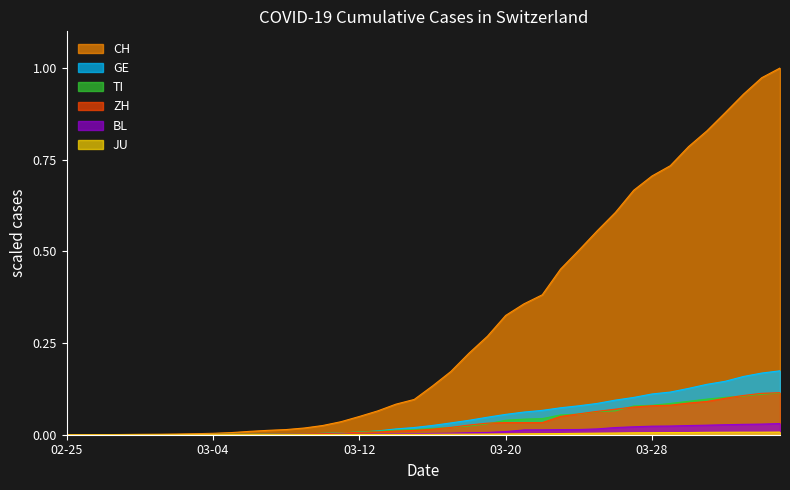

Which series changed the most between 2020-03-15 and 2020-03-19?

CH